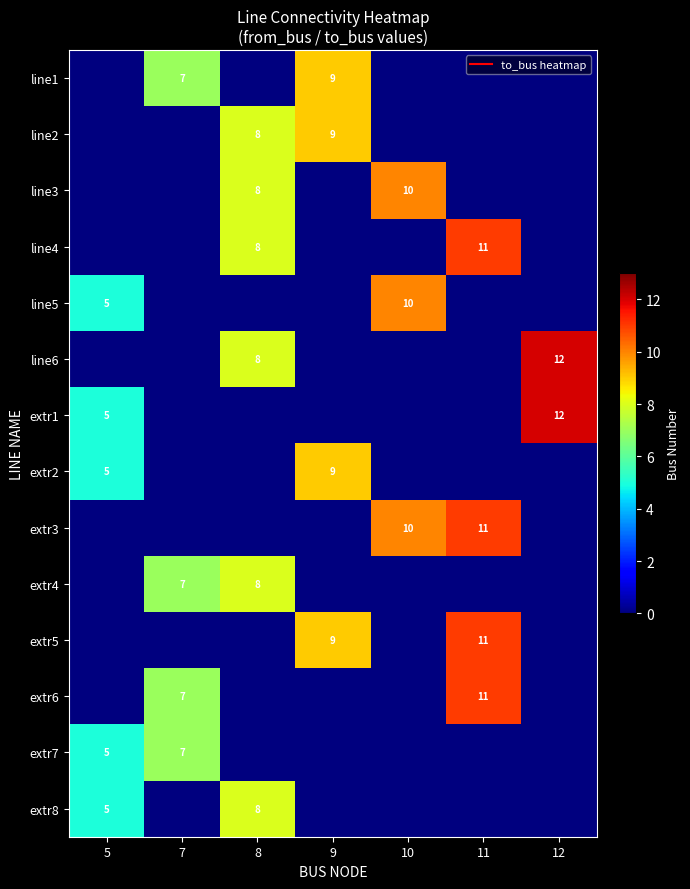

List the labels in order of extr5 value, smallest first.

5, 7, 8, 10, 12, 9, 11